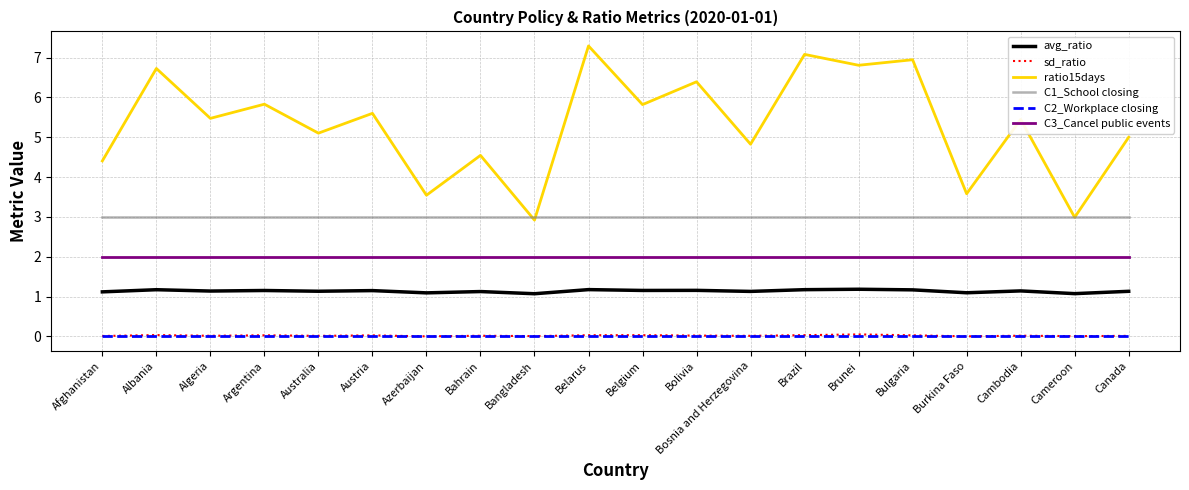

Is it true that C1_School closing equals 3.0 at Brunei?

True